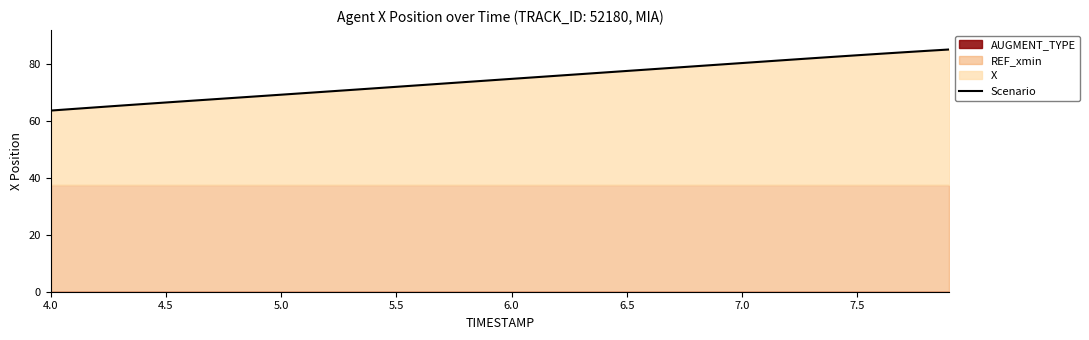

What is the average value?

74.5